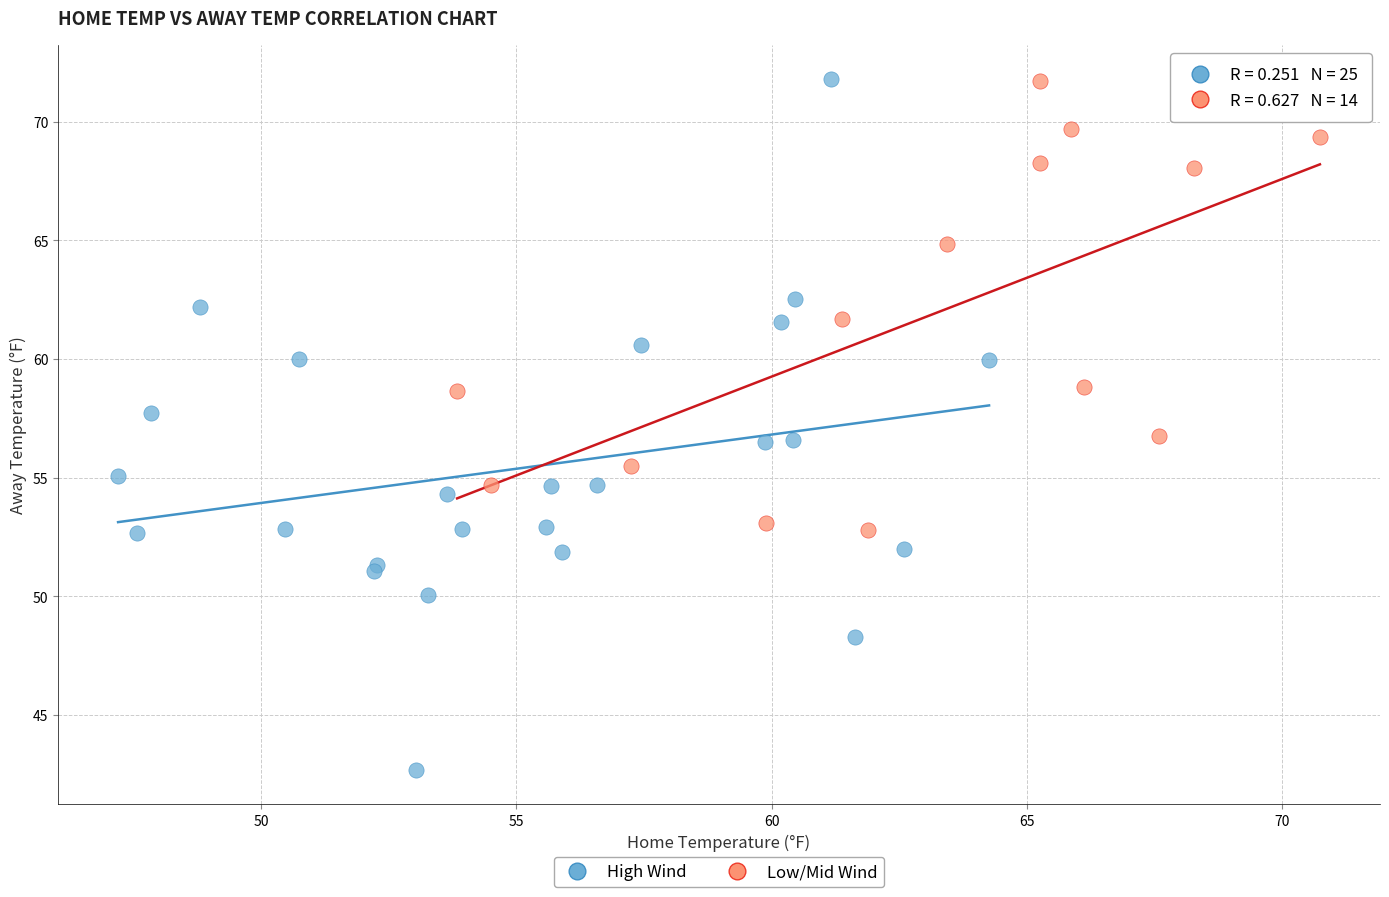

What are all the series names shown in the legend?

High Wind, Low/Mid Wind